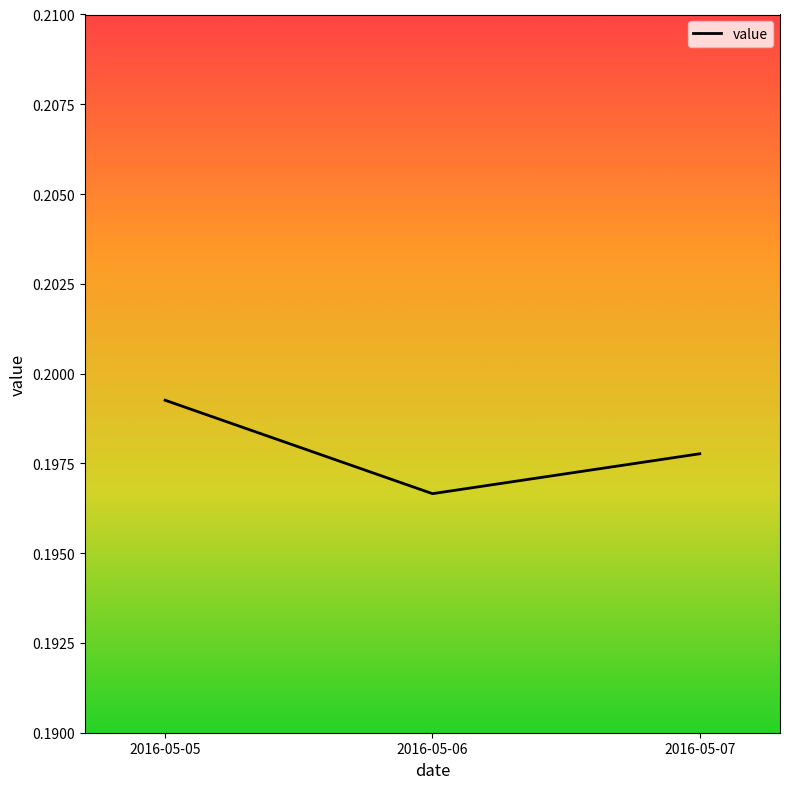

Is it true that the value at 2016-05-06 is 0.1?

False